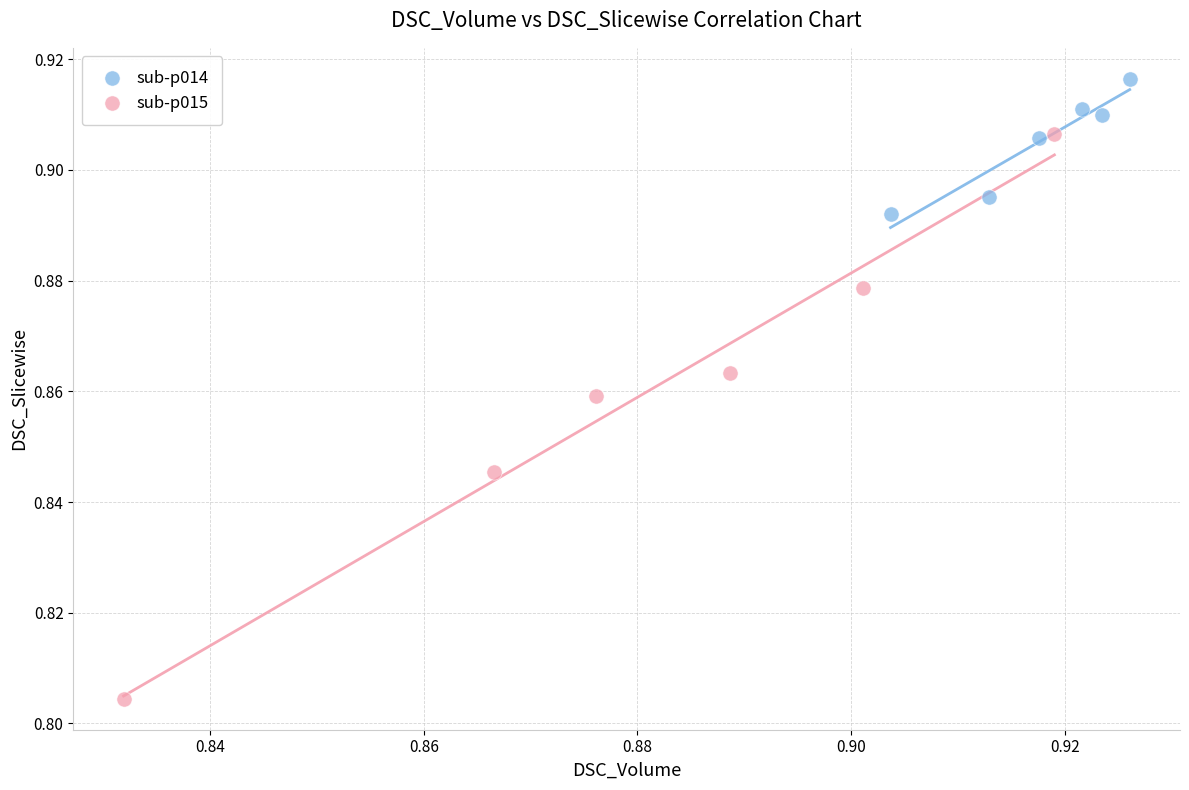

Which series has the largest Y range (max minus min)?

sub-p015